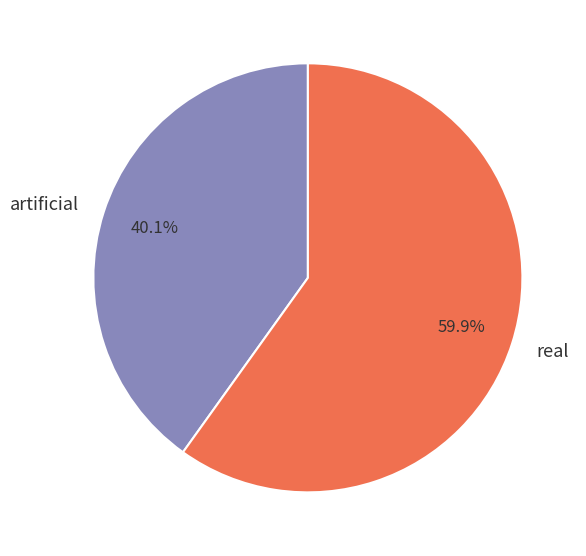

What is the largest slice in the pie chart?

real